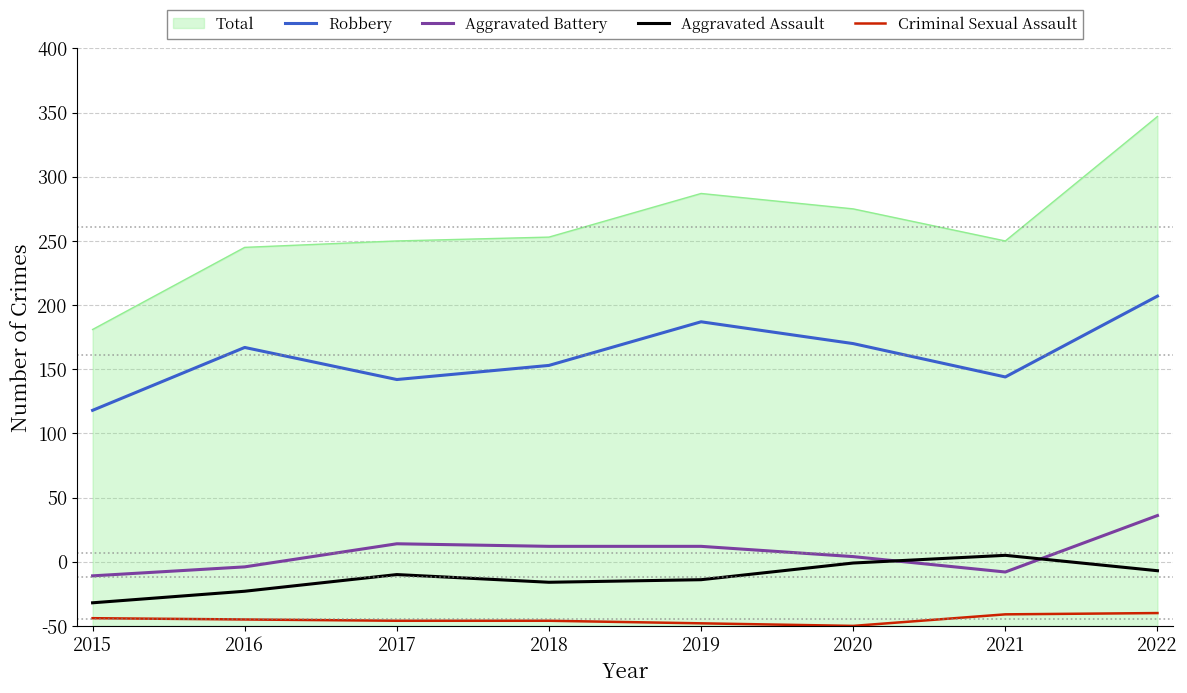

Does the chart display data point markers on the line(s)?

No